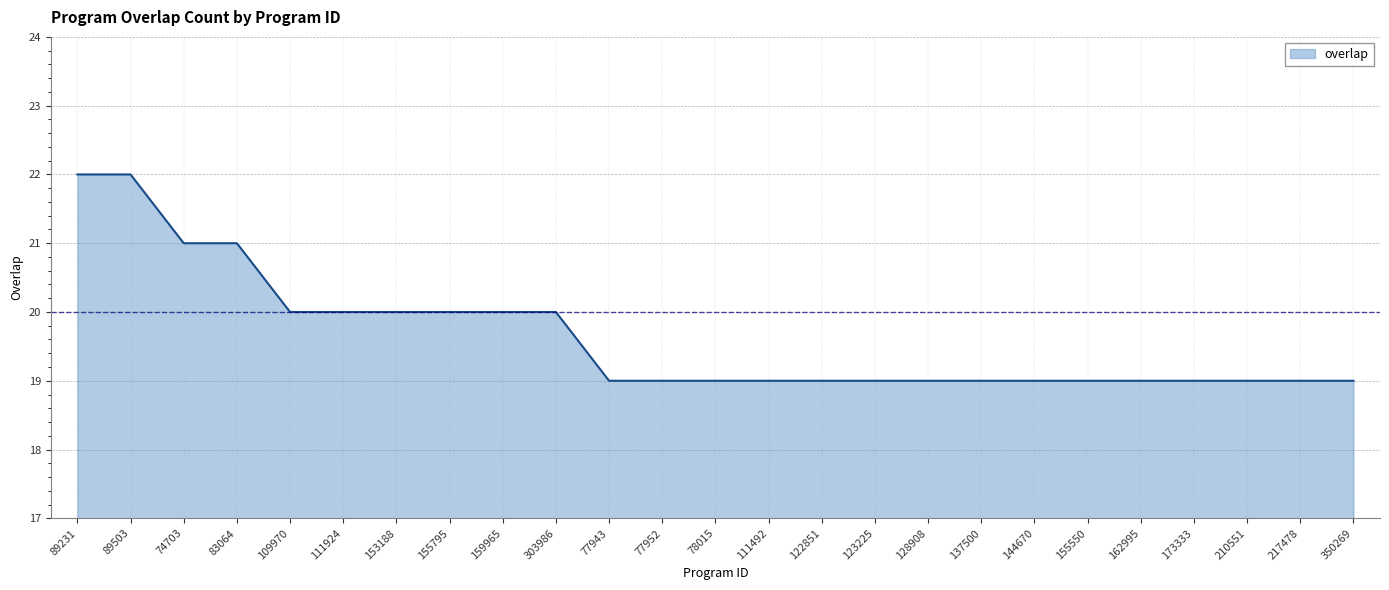

Does the chart have visible grid lines?

Yes